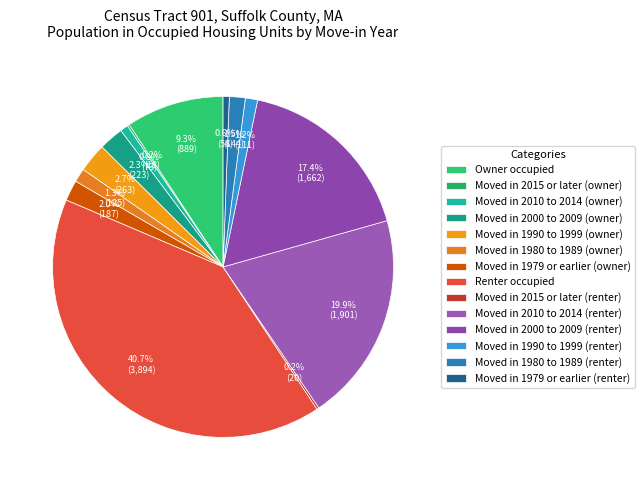

What is the smallest slice in the pie chart?

Moved in 2015 or later (owner)